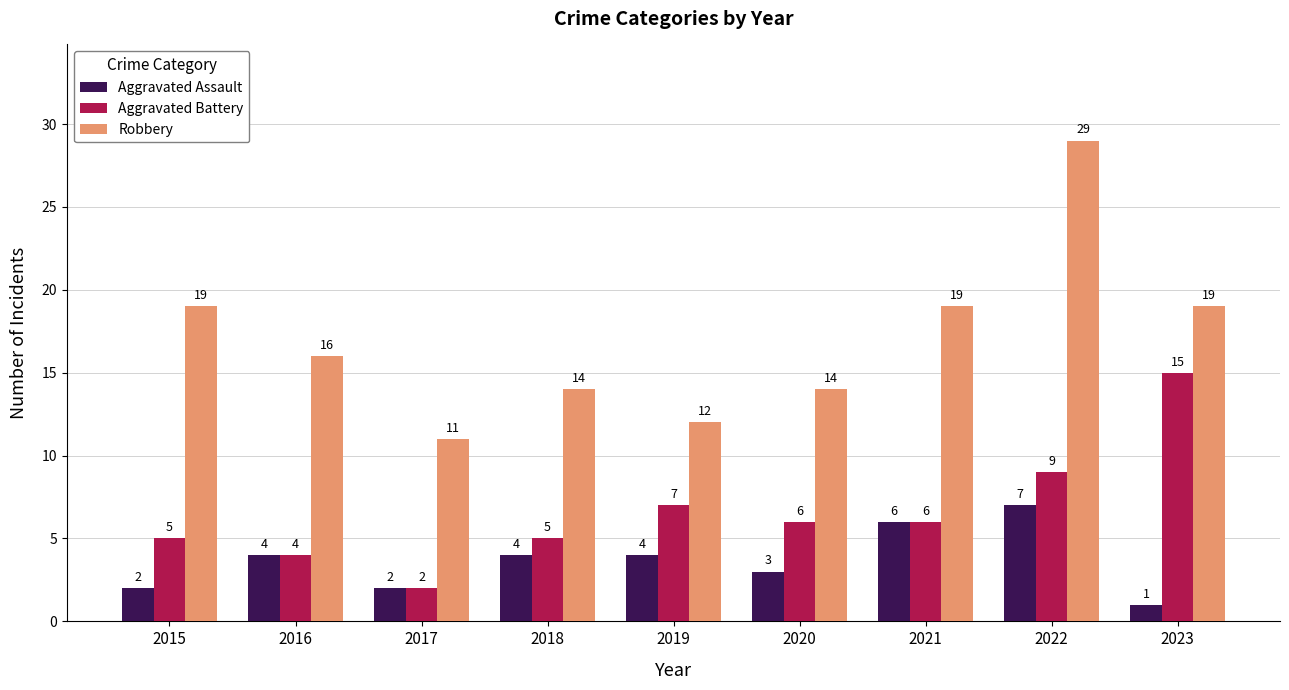

What is the sum of all Aggravated Battery values?

59